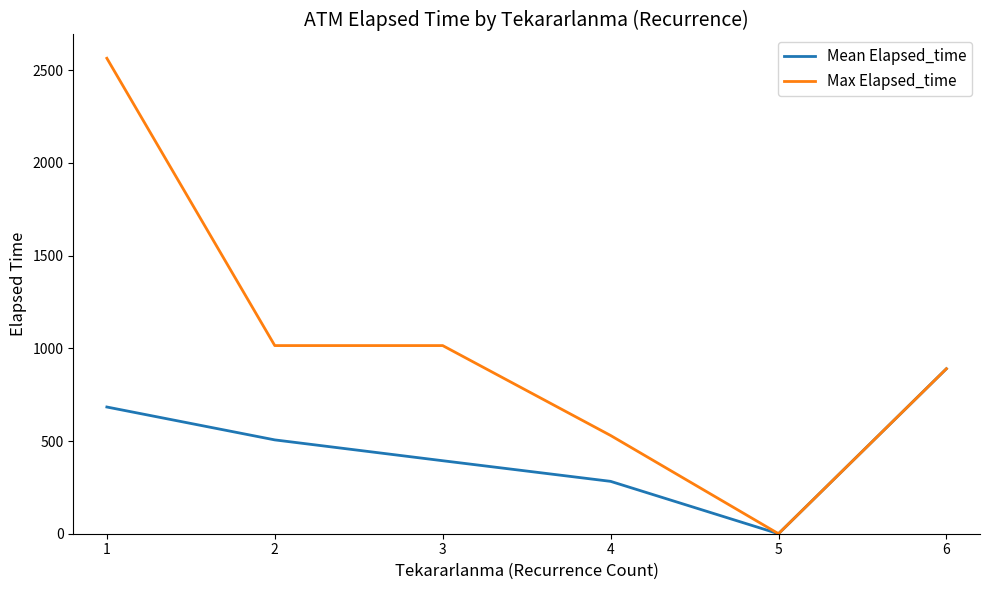

What is the difference between the second highest and minimum values in the Mean Elapsed_time series?

683.6